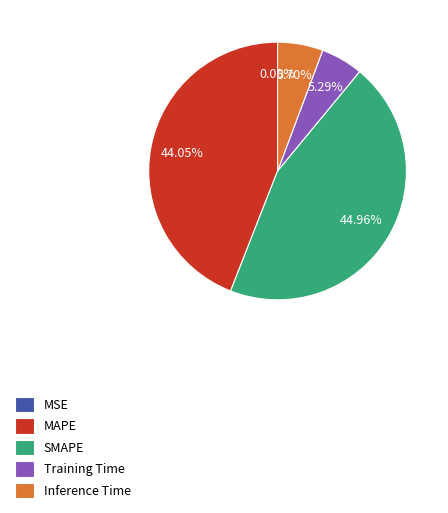

What is the ratio of the value at MAPE to the value at SMAPE?

1.0